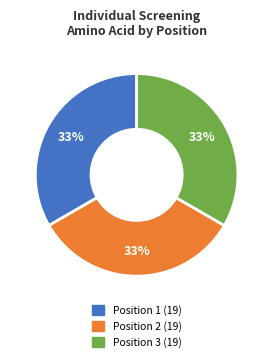

Is the sum of Position 3 and Position 2 greater than half?

Yes